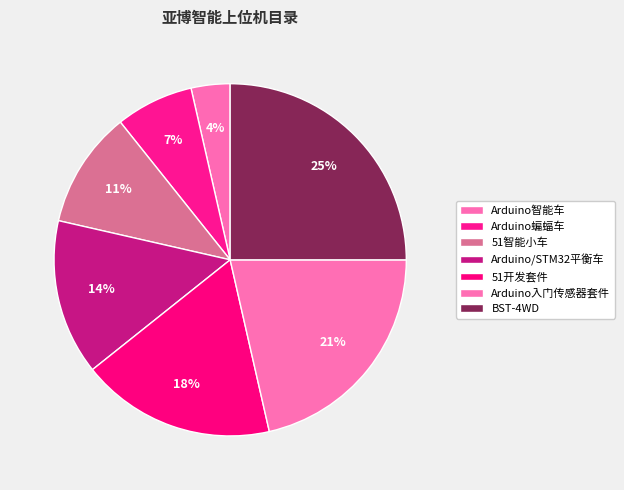

How many slices are in this pie chart?

7